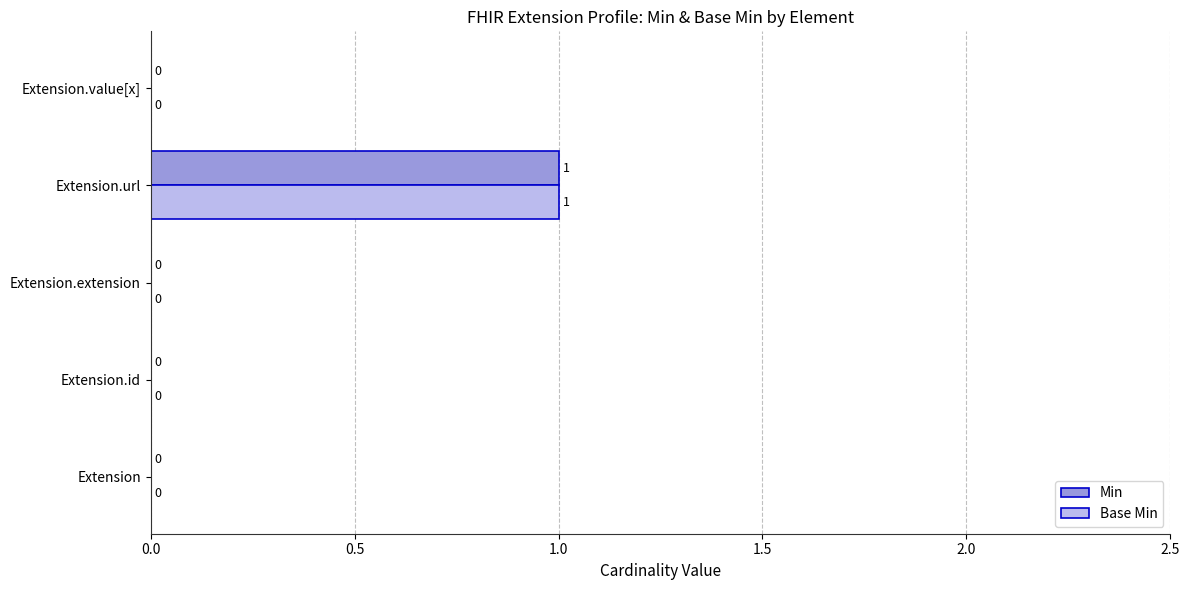

At which category is the sum across all series the highest?

Extension.url